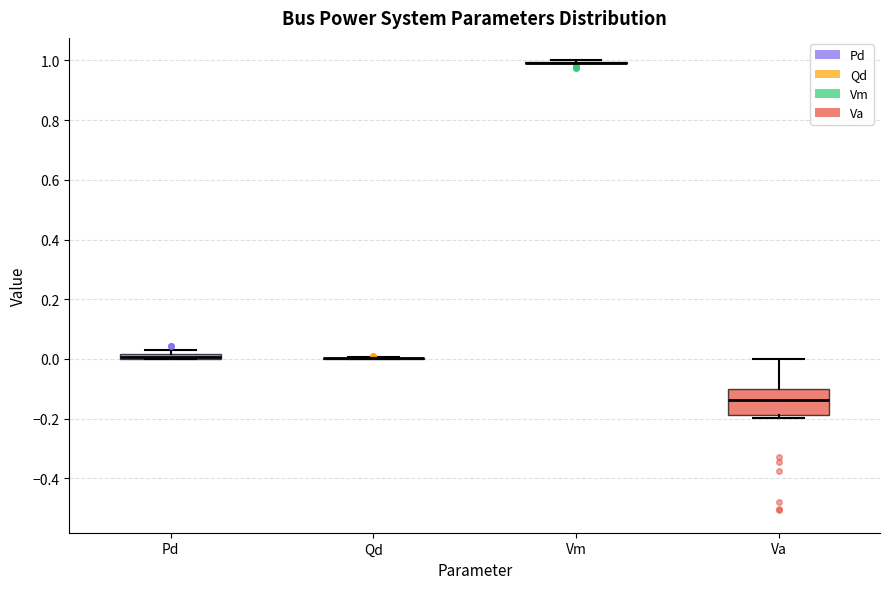

Where is the upper edge of the box for Va on the y-axis? The values are not printed on the chart, so give them approximately, as read against the axis.

-0.10